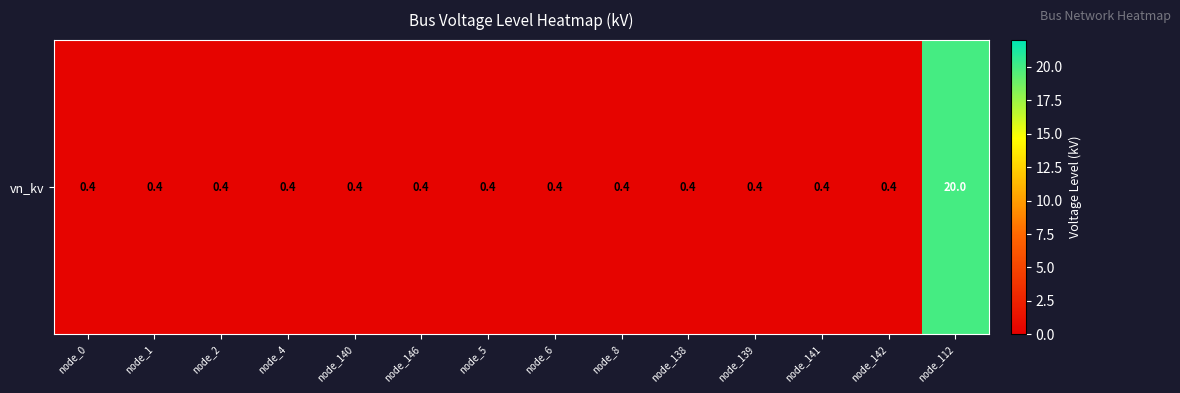

The value at node_142 is 0.7. True or false?

False